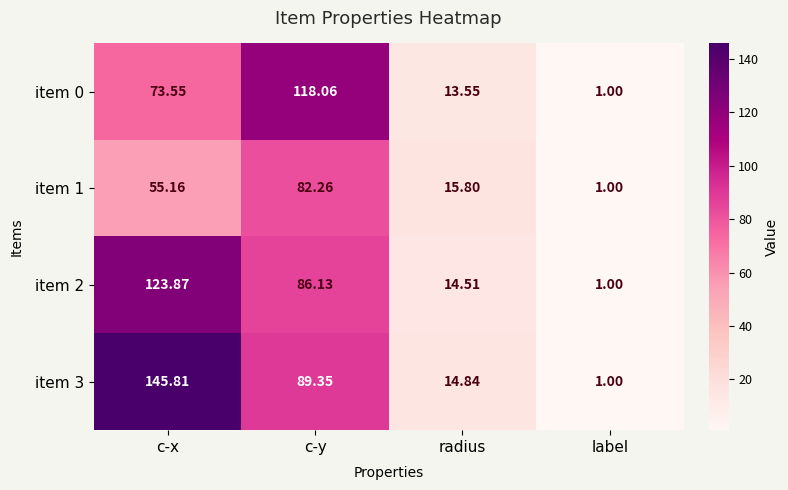

Which label corresponds to the largest value in the chart?

c-x